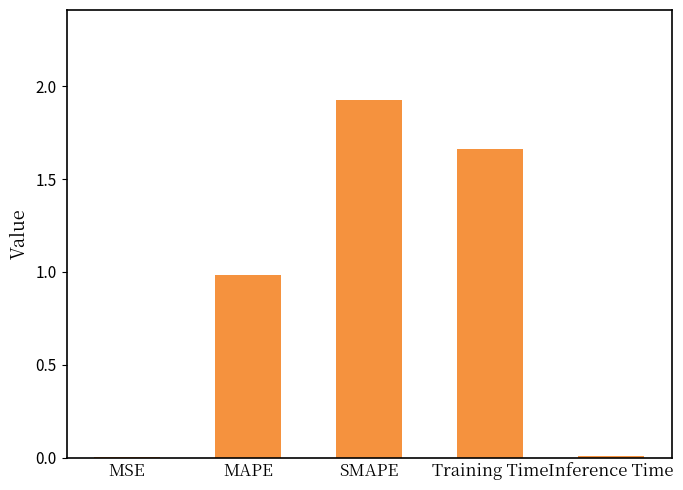

How many distinct data groups are displayed?

1